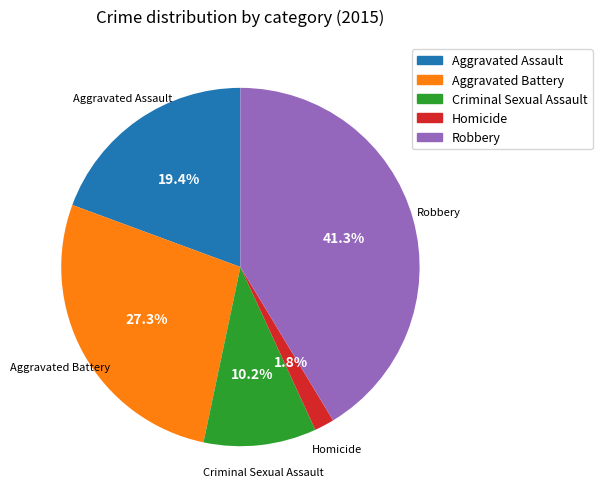

Approximately how many times larger is the value at Criminal Sexual Assault compared to Robbery?

0.2